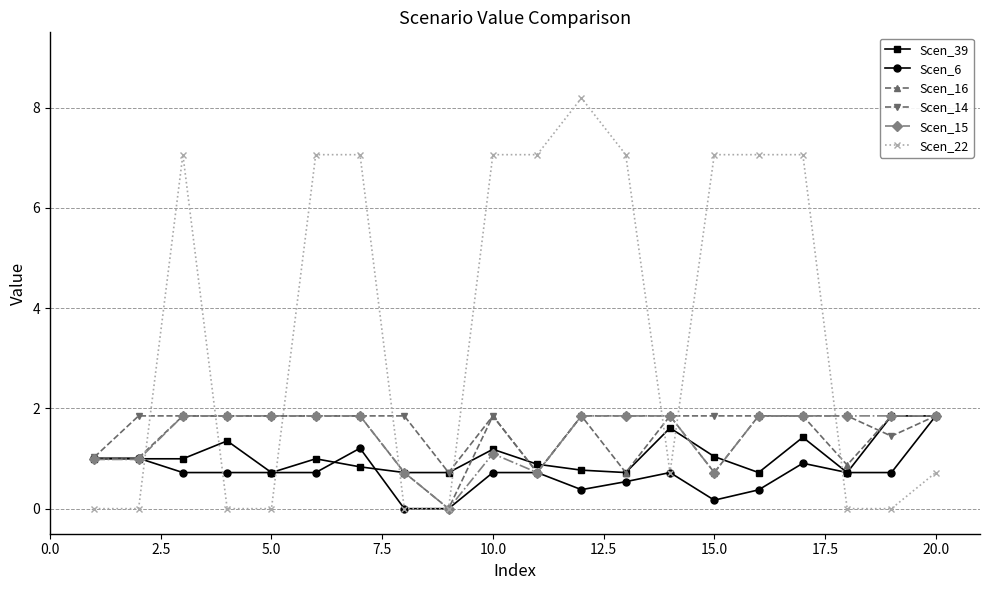

Which series has the largest total across all categories?

Scen_22